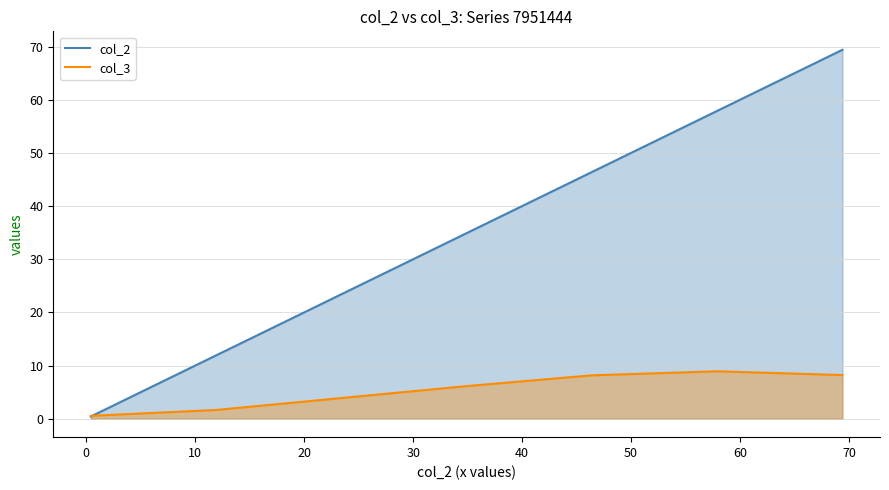

The col_2 series shows 16.9 at 11.92. True or false?

False